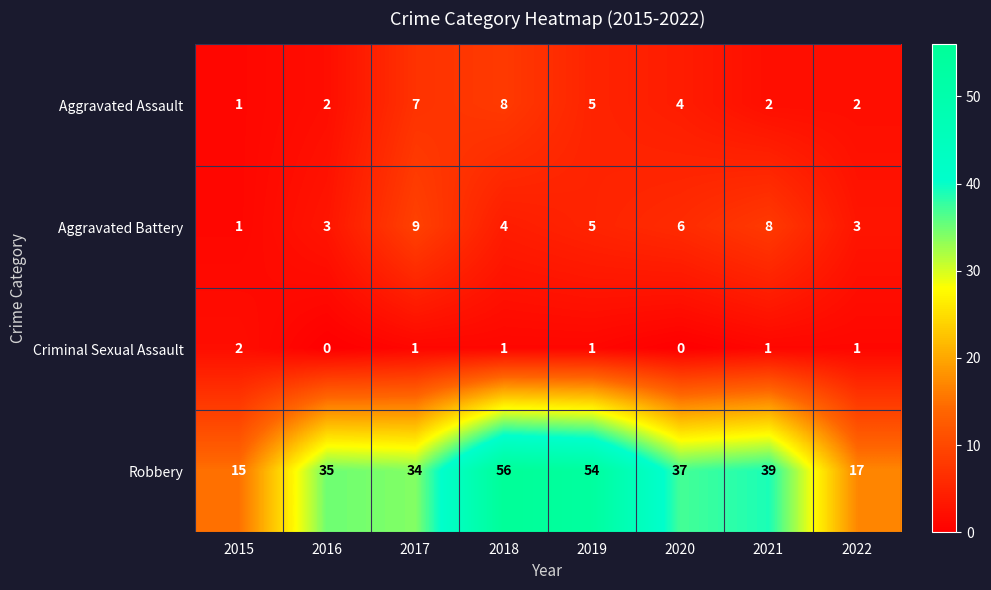

Which label corresponds to the largest value in the chart?

2018